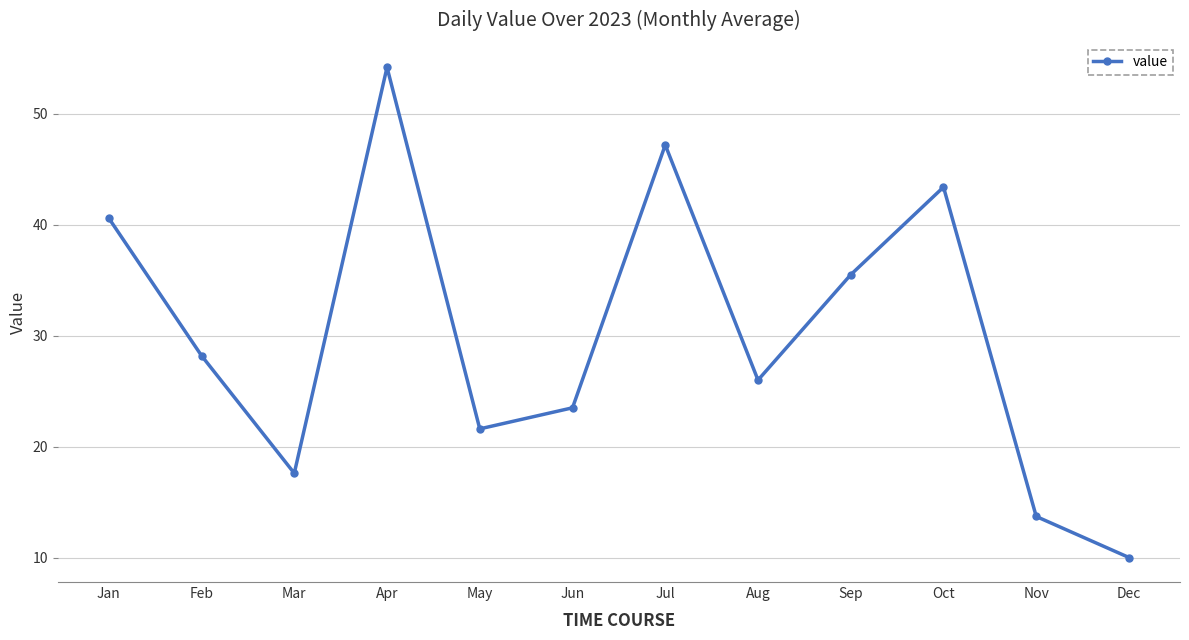

At which category does the chart reach its minimum across all series?

Dec